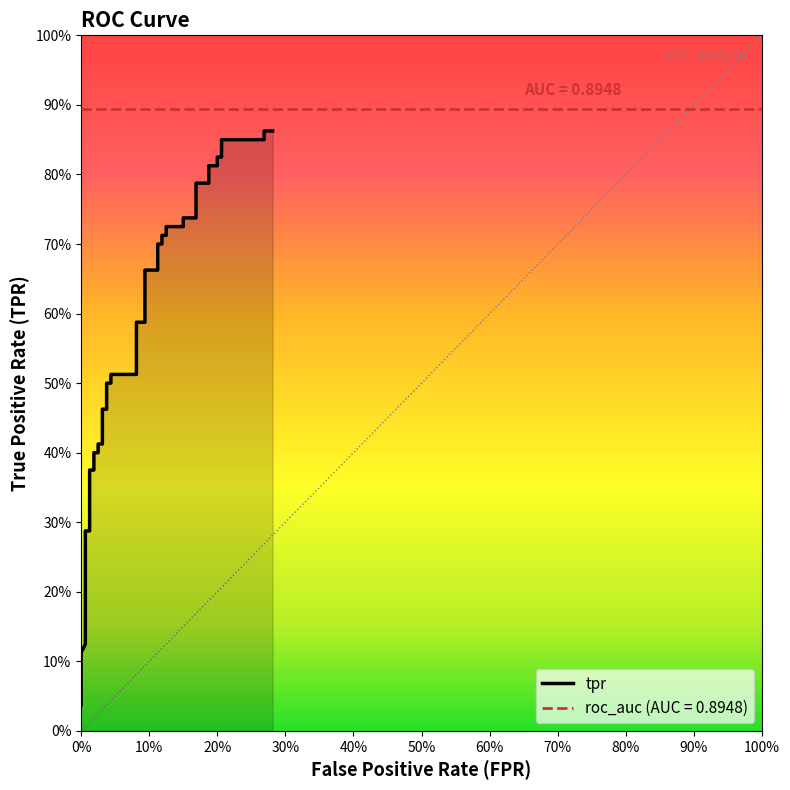

What is the label of the 30th point from the right?

100%